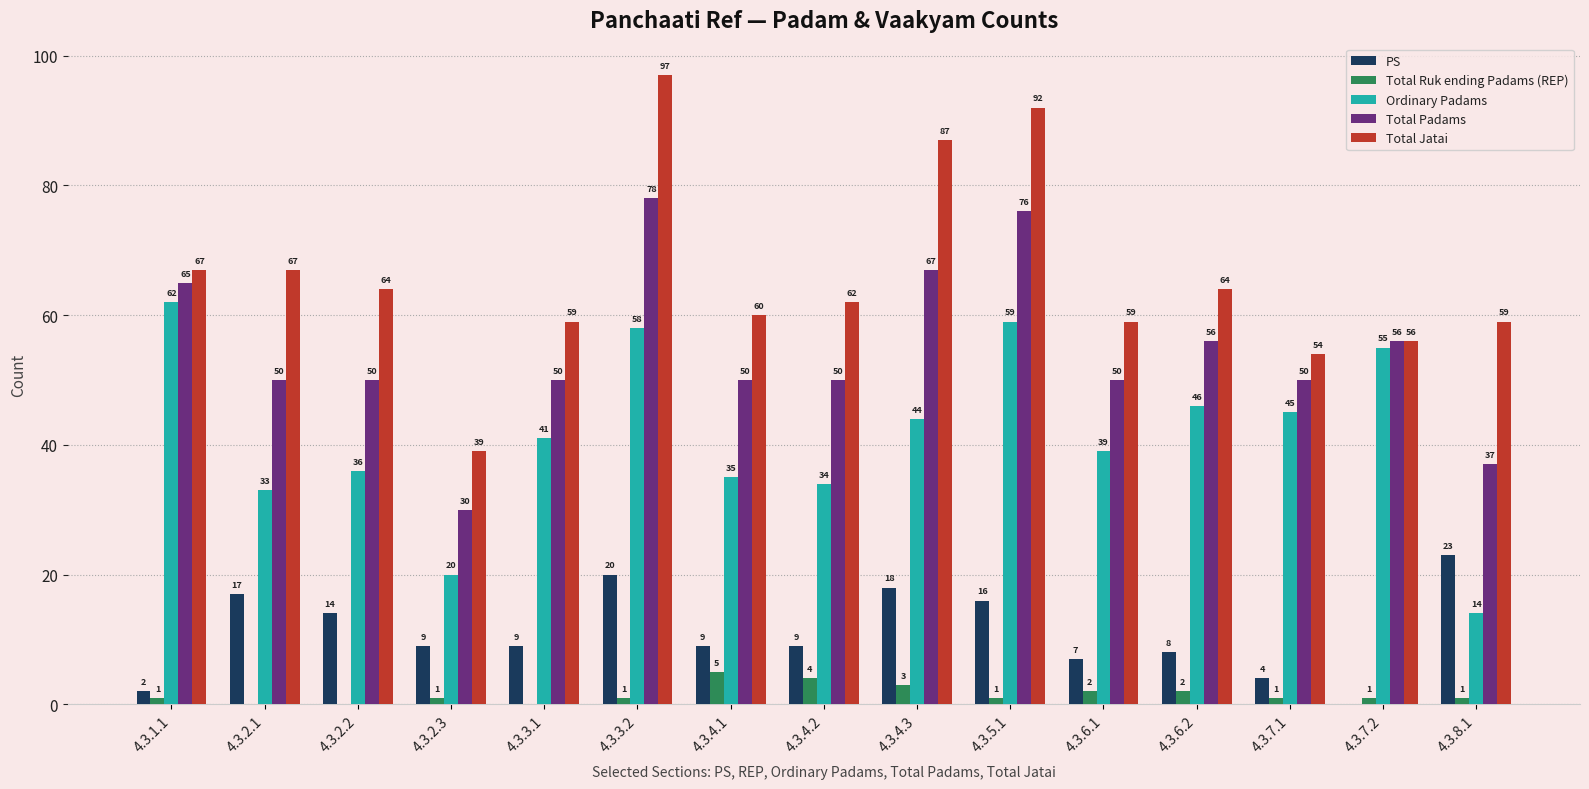

Which series changed the most between 4.3.2.3 and 4.3.5.1?

Total Jatai